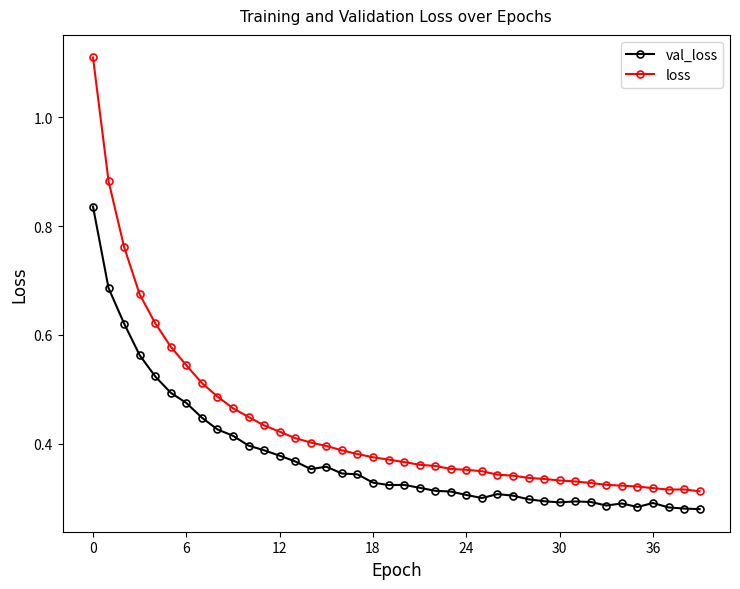

Count the loss values in the range 0 to 1.

39